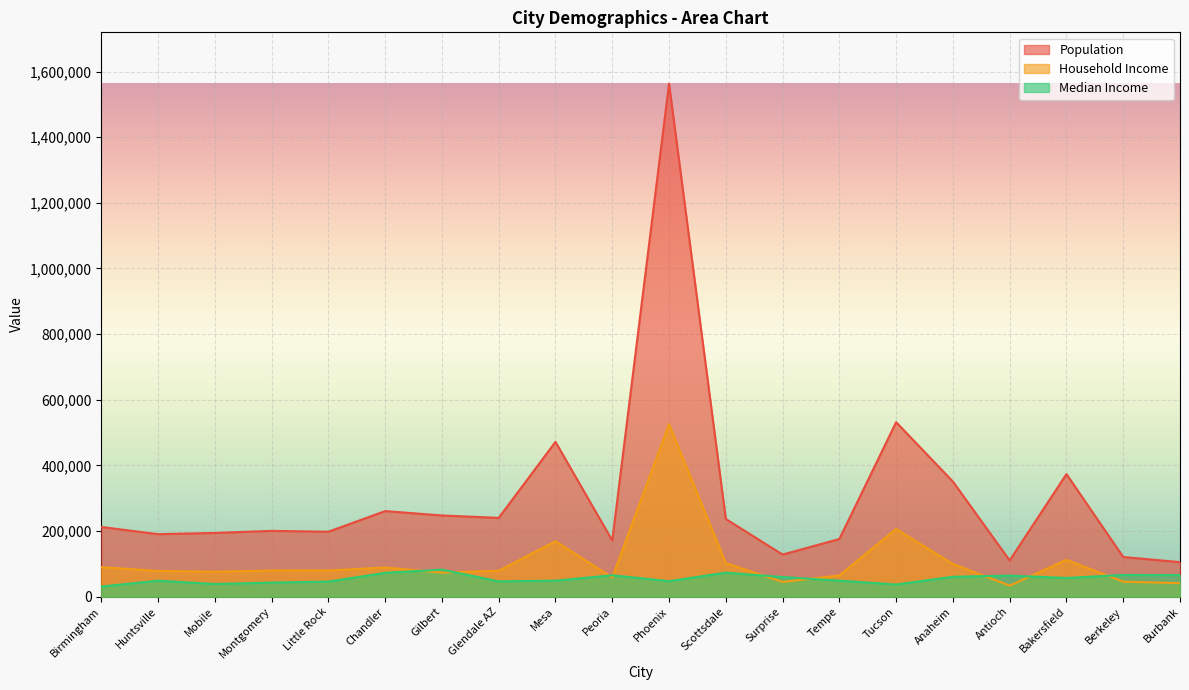

True or false: Population and Median Income cross at least once.

False